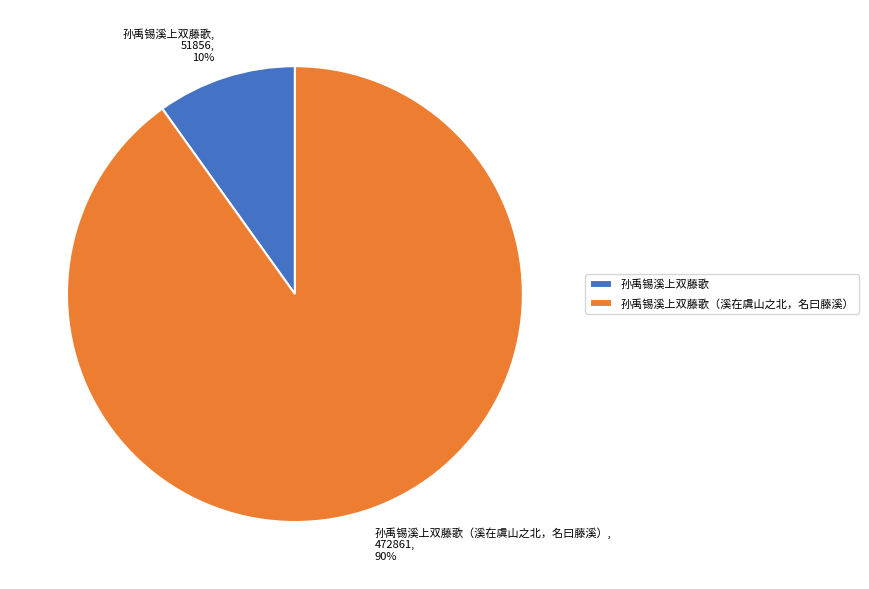

To the nearest percent, what is the difference between the 孙禹锡溪上双藤歌（溪在虞山之北，名曰藤溪） and 孙禹锡溪上双藤歌 slice percentages?

80%